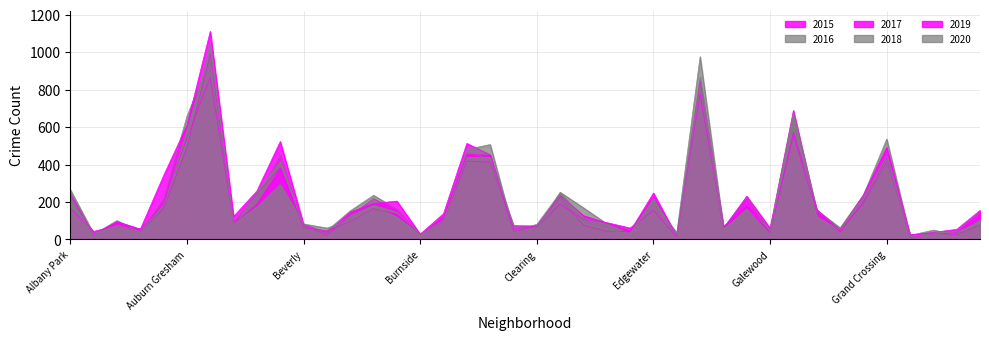

What is the sum of the 2015 values at Grant Park and Edgewater?

167